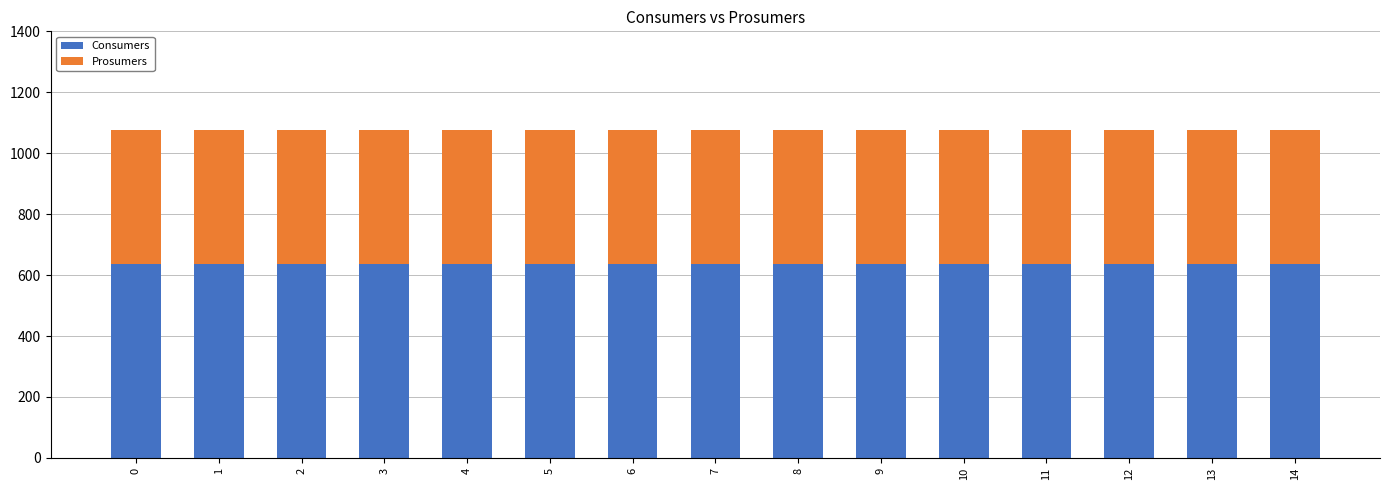

What is the highest value of the Consumers series?

635